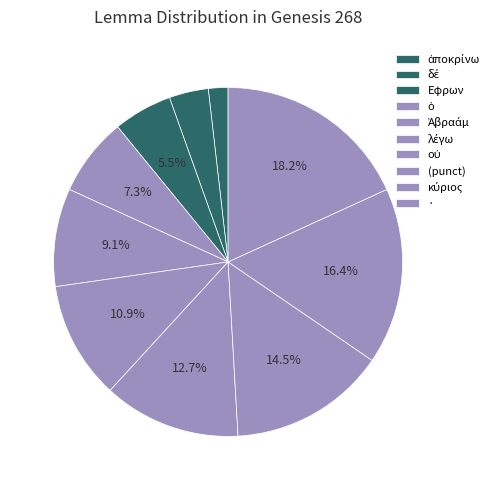

True or false: λέγω accounts for 1% of the total.

False